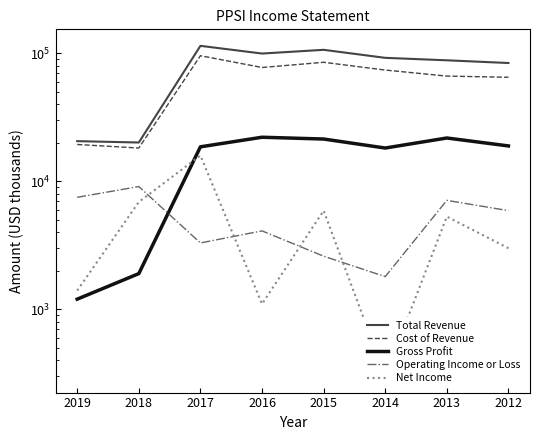

True or false: Operating Income or Loss has a value of 9101 at 2018.

True